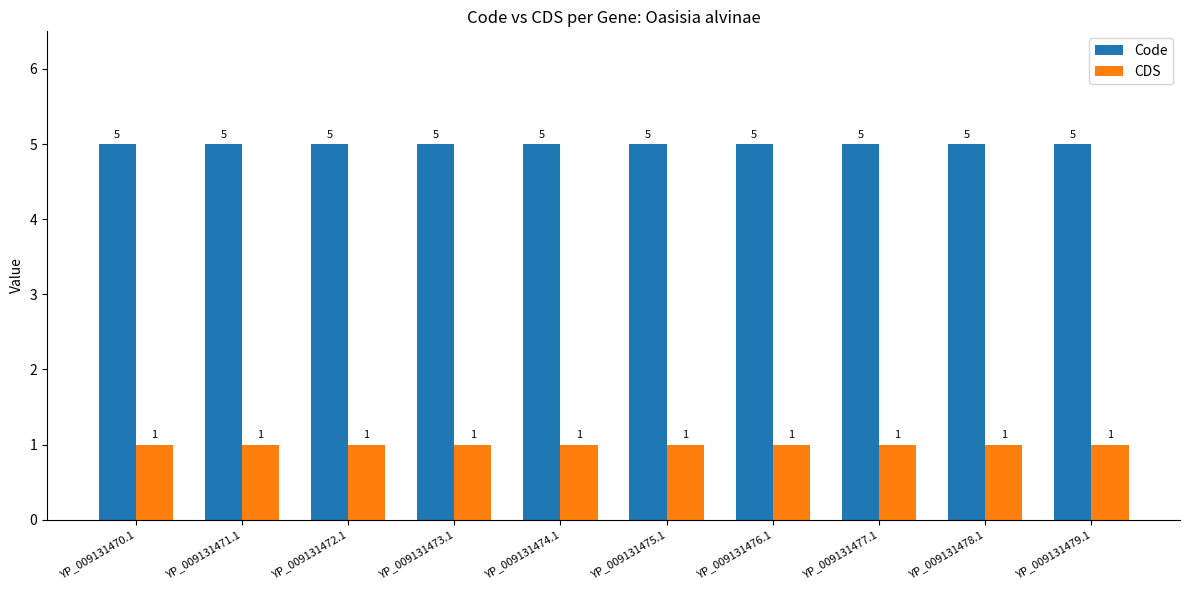

What are all the series names shown in the legend?

Code, CDS